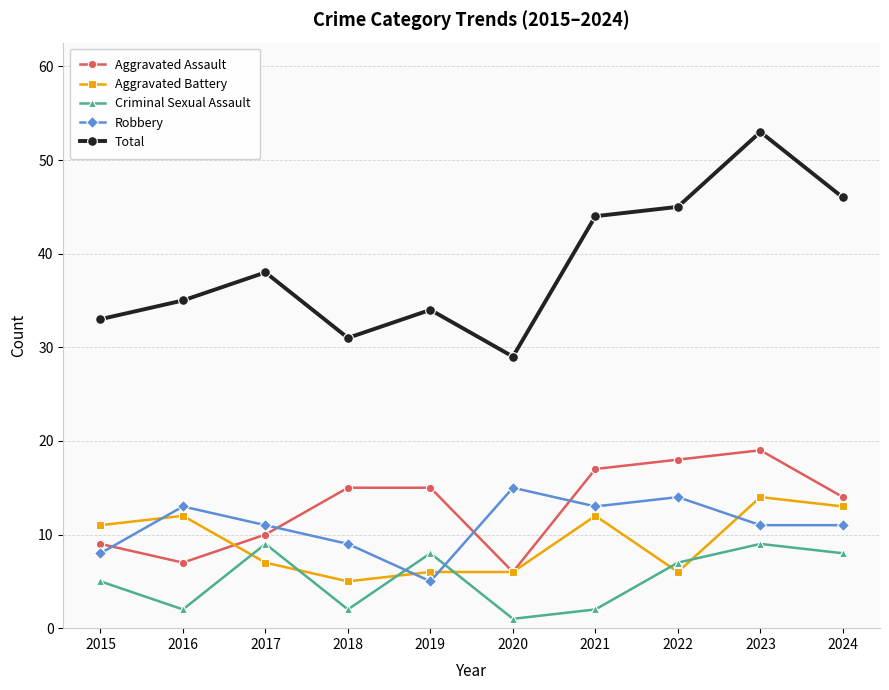

Reading left to right, what are all the values shown in this chart?

Aggravated Assault: 2015=9	2016=7	2017=10	2018=15	2019=15	2020=6	2021=17	2022=18	2023=19	2024=14
Aggravated Battery: 2015=11	2016=12	2017=7	2018=5	2019=6	2020=6	2021=12	2022=6	2023=14	2024=13
Criminal Sexual Assault: 2015=5	2016=2	2017=9	2018=2	2019=8	2020=1	2021=2	2022=7	2023=9	2024=8
Robbery: 2015=8	2016=13	2017=11	2018=9	2019=5	2020=15	2021=13	2022=14	2023=11	2024=11
Total: 2015=33	2016=35	2017=38	2018=31	2019=34	2020=29	2021=44	2022=45	2023=53	2024=46